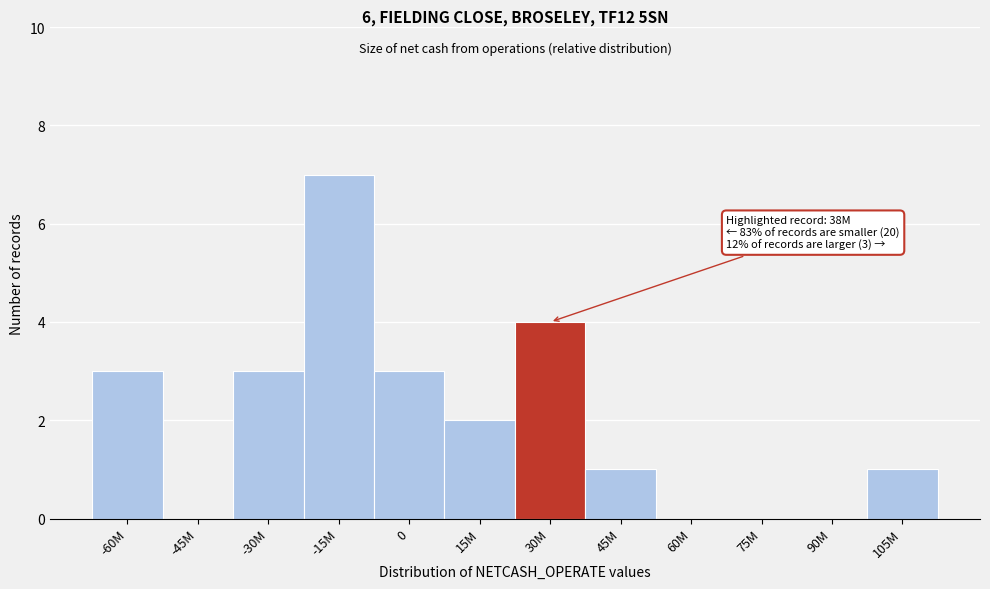

Reading left to right, extract all data points from this chart.

-60M=3	-45M=0	-30M=3	-15M=7	0=3	15M=2	30M=4	45M=1	60M=0	75M=0	90M=0	105M=1